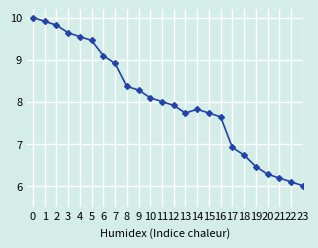

Is the value of col_2 at 3 greater than the value of col_1 at 5?

No